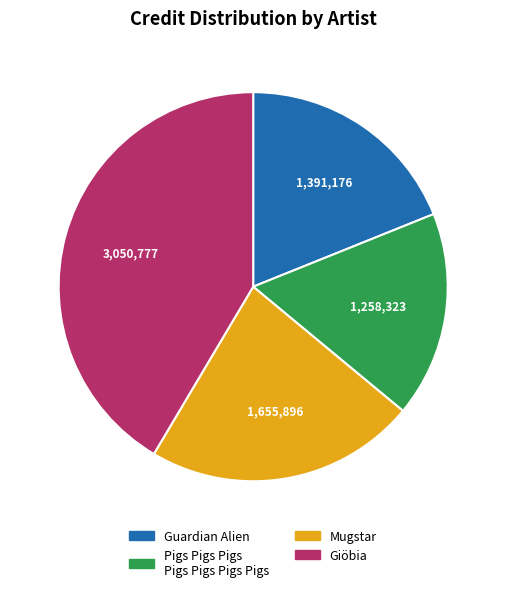

The Giöbia slice represents 41% of the pie. True or false?

True